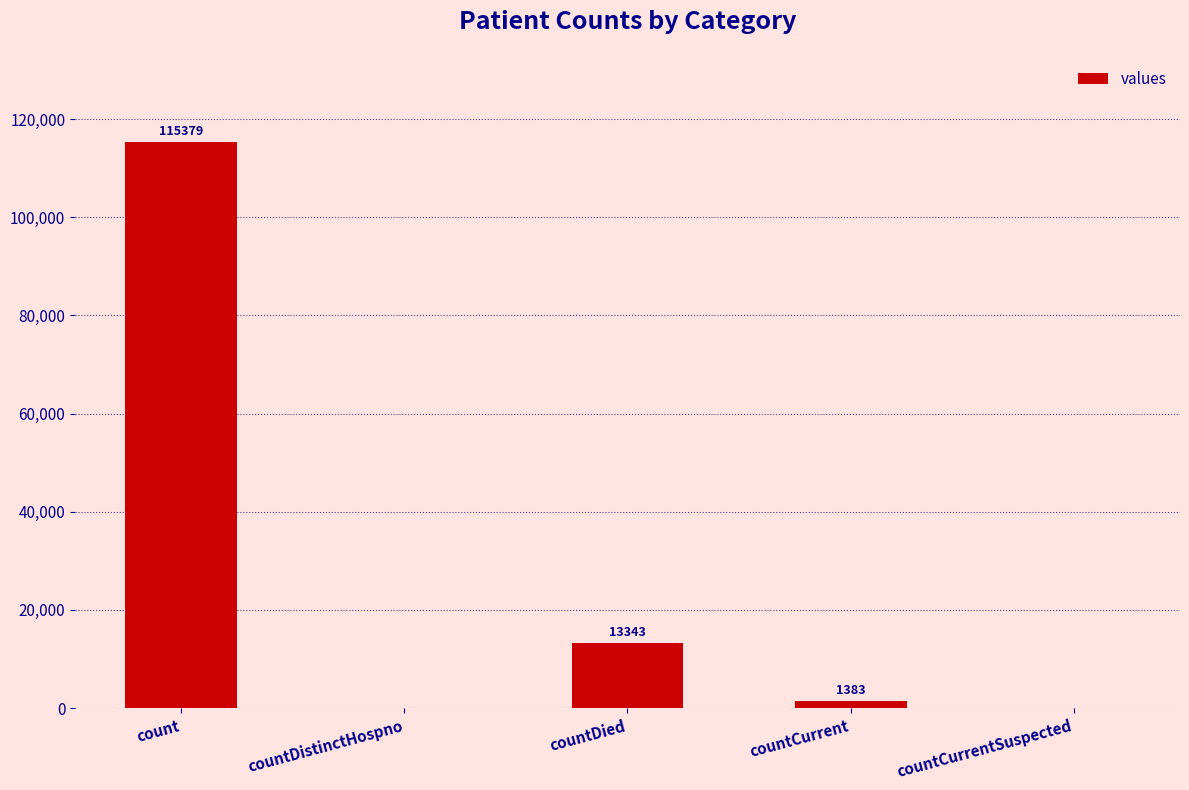

The value at countDied is 6689. True or false?

False